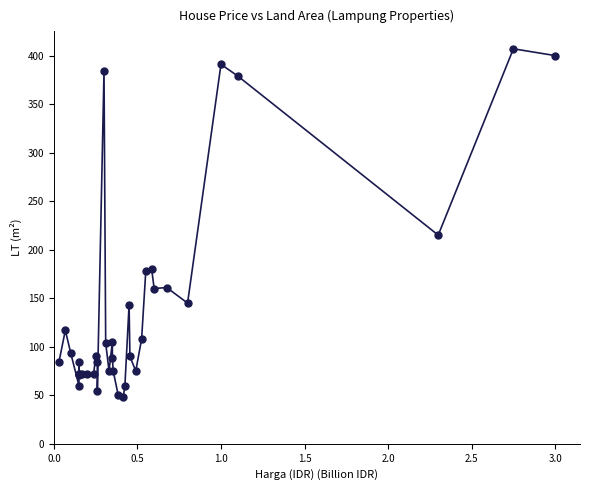

What Y value in the scatter plot is closest to 227?

215